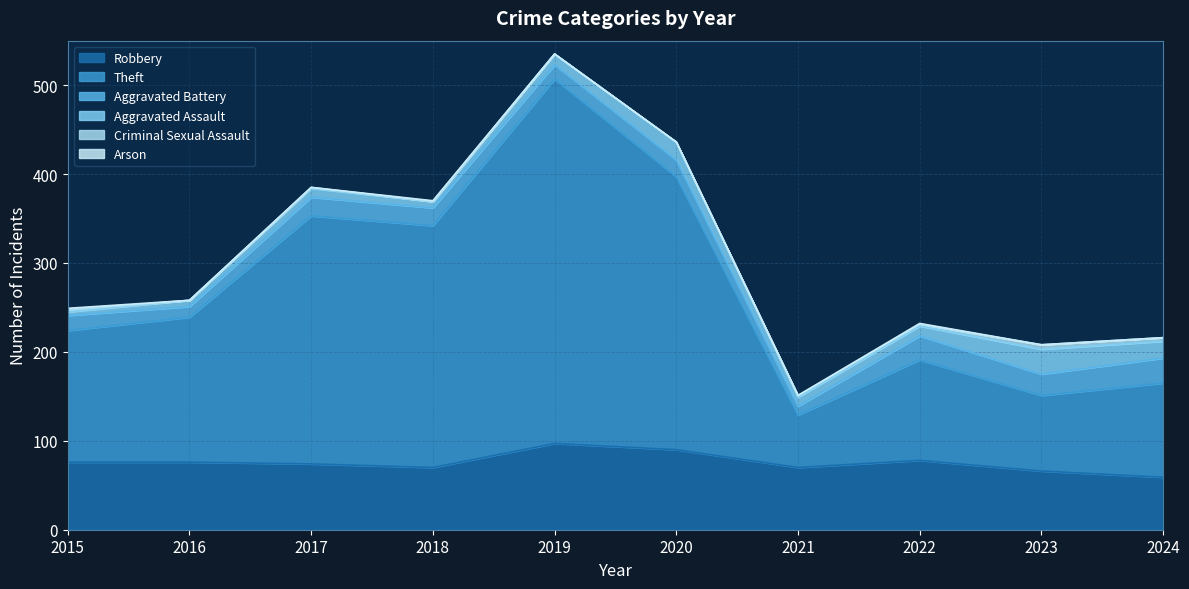

How many series are shown in this chart?

6